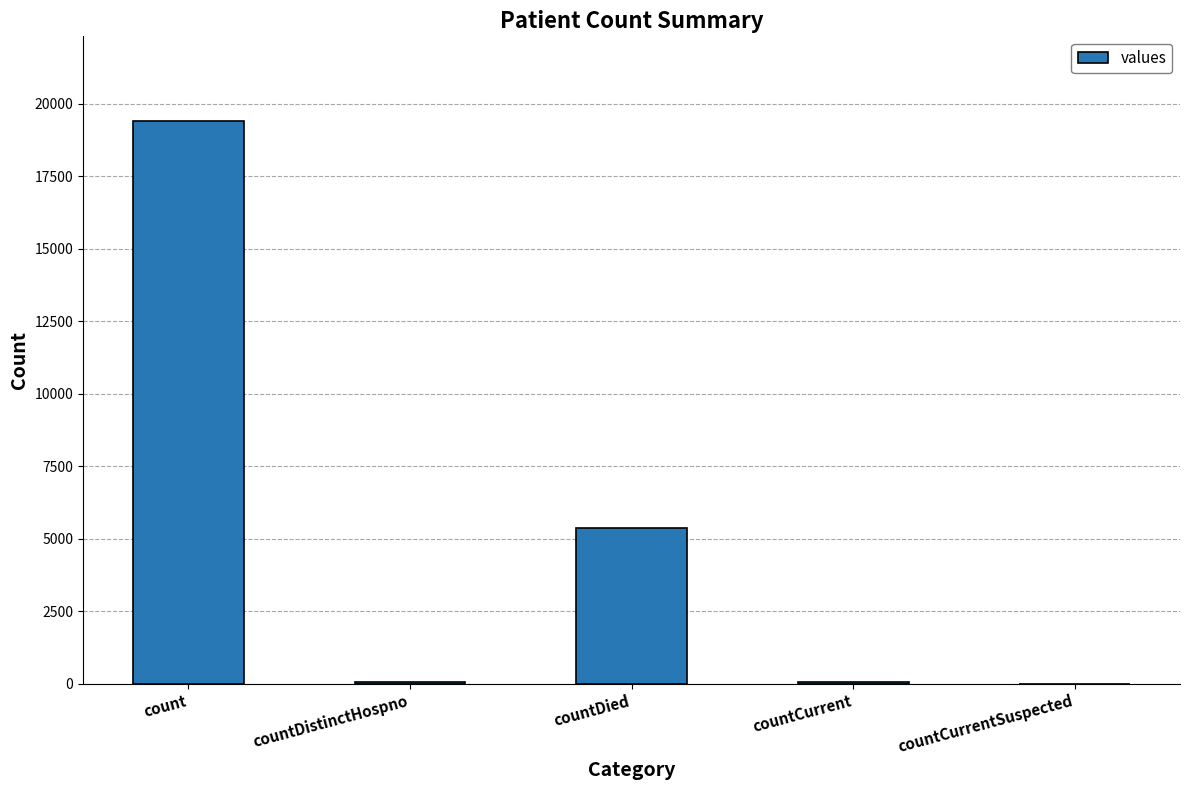

Between countCurrent and count, which is larger?

count